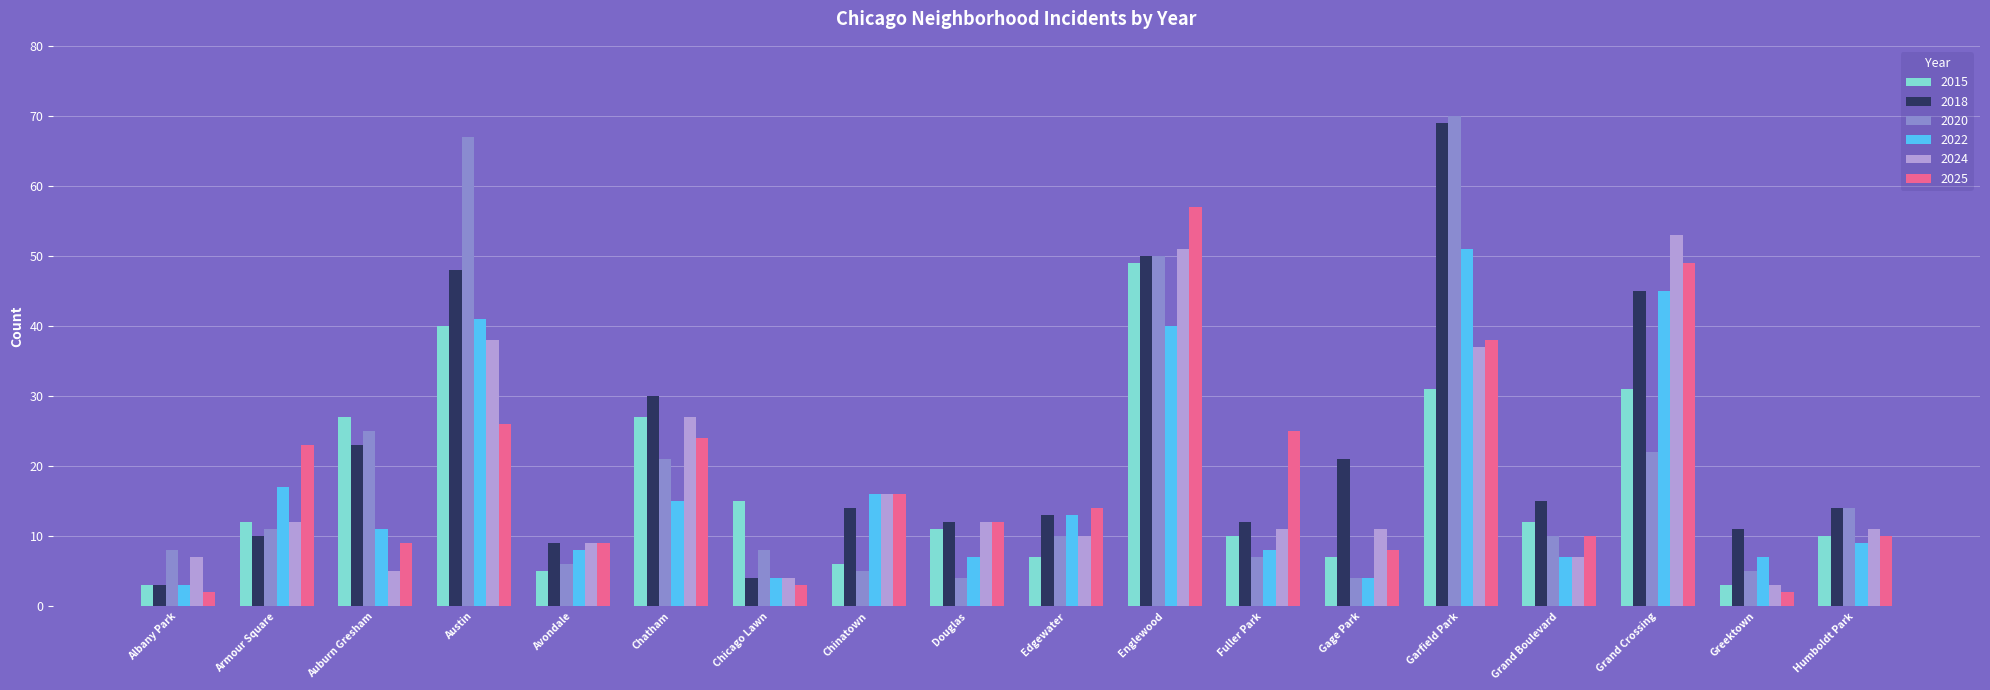

Reading left to right, what are all the values shown in this chart?

2015: Albany Park=3	Armour Square=12	Auburn Gresham=27	Austin=40	Avondale=5	Chatham=27	Chicago Lawn=15	Chinatown=6	Douglas=11	Edgewater=7	Englewood=49	Fuller Park=10	Gage Park=7	Garfield Park=31	Grand Boulevard=12	Grand Crossing=31	Greektown=3	Humboldt Park=10
2018: Albany Park=3	Armour Square=10	Auburn Gresham=23	Austin=48	Avondale=9	Chatham=30	Chicago Lawn=4	Chinatown=14	Douglas=12	Edgewater=13	Englewood=50	Fuller Park=12	Gage Park=21	Garfield Park=69	Grand Boulevard=15	Grand Crossing=45	Greektown=11	Humboldt Park=14
2020: Albany Park=8	Armour Square=11	Auburn Gresham=25	Austin=67	Avondale=6	Chatham=21	Chicago Lawn=8	Chinatown=5	Douglas=4	Edgewater=10	Englewood=50	Fuller Park=7	Gage Park=4	Garfield Park=70	Grand Boulevard=10	Grand Crossing=22	Greektown=5	Humboldt Park=14
2022: Albany Park=3	Armour Square=17	Auburn Gresham=11	Austin=41	Avondale=8	Chatham=15	Chicago Lawn=4	Chinatown=16	Douglas=7	Edgewater=13	Englewood=40	Fuller Park=8	Gage Park=4	Garfield Park=51	Grand Boulevard=7	Grand Crossing=45	Greektown=7	Humboldt Park=9
2024: Albany Park=7	Armour Square=12	Auburn Gresham=5	Austin=38	Avondale=9	Chatham=27	Chicago Lawn=4	Chinatown=16	Douglas=12	Edgewater=10	Englewood=51	Fuller Park=11	Gage Park=11	Garfield Park=37	Grand Boulevard=7	Grand Crossing=53	Greektown=3	Humboldt Park=11
2025: Albany Park=2	Armour Square=23	Auburn Gresham=9	Austin=26	Avondale=9	Chatham=24	Chicago Lawn=3	Chinatown=16	Douglas=12	Edgewater=14	Englewood=57	Fuller Park=25	Gage Park=8	Garfield Park=38	Grand Boulevard=10	Grand Crossing=49	Greektown=2	Humboldt Park=10